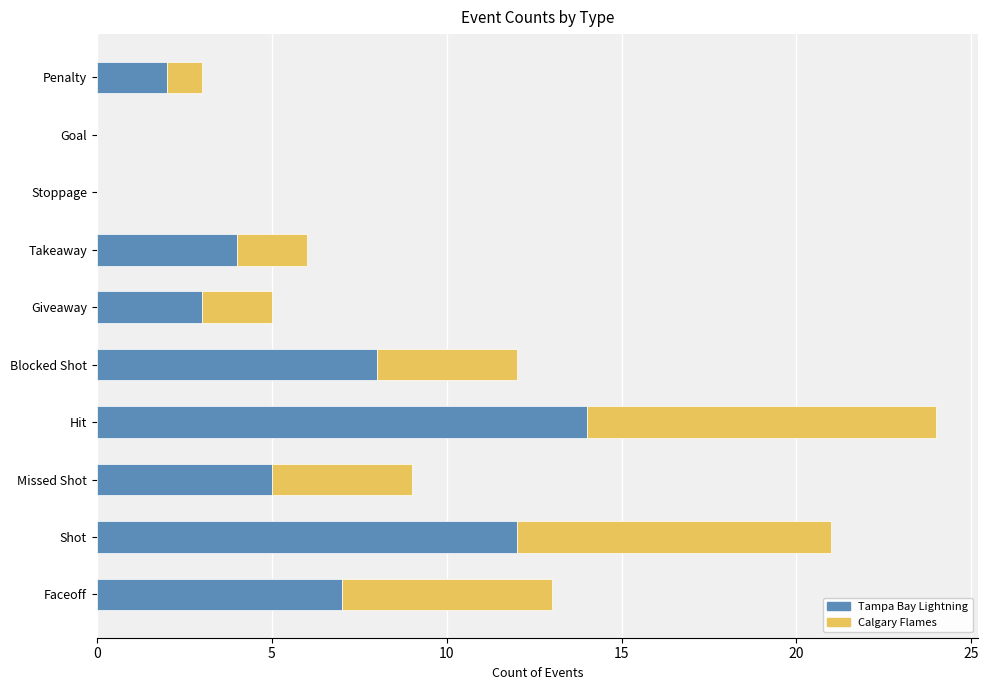

What is the sum of all Tampa Bay Lightning values?

55